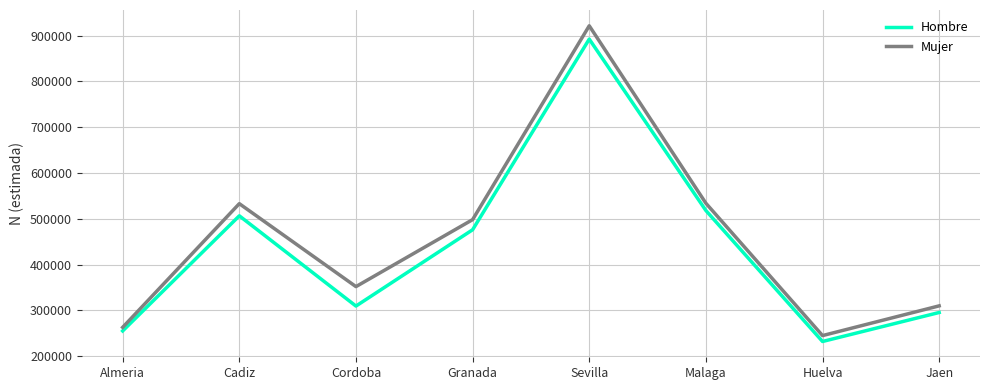

How many lines are shown in the chart?

2